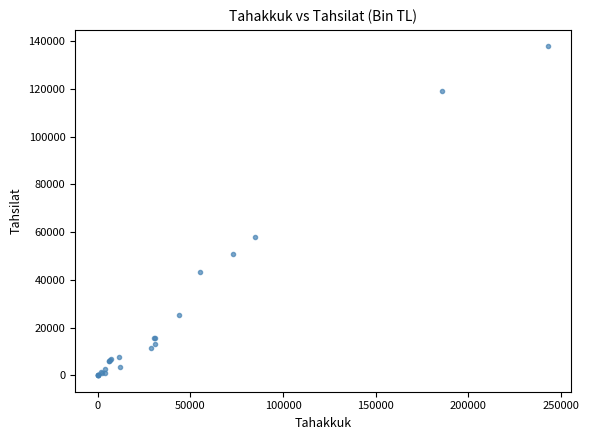

What Y value in the scatter plot is closest to 68929?

58158